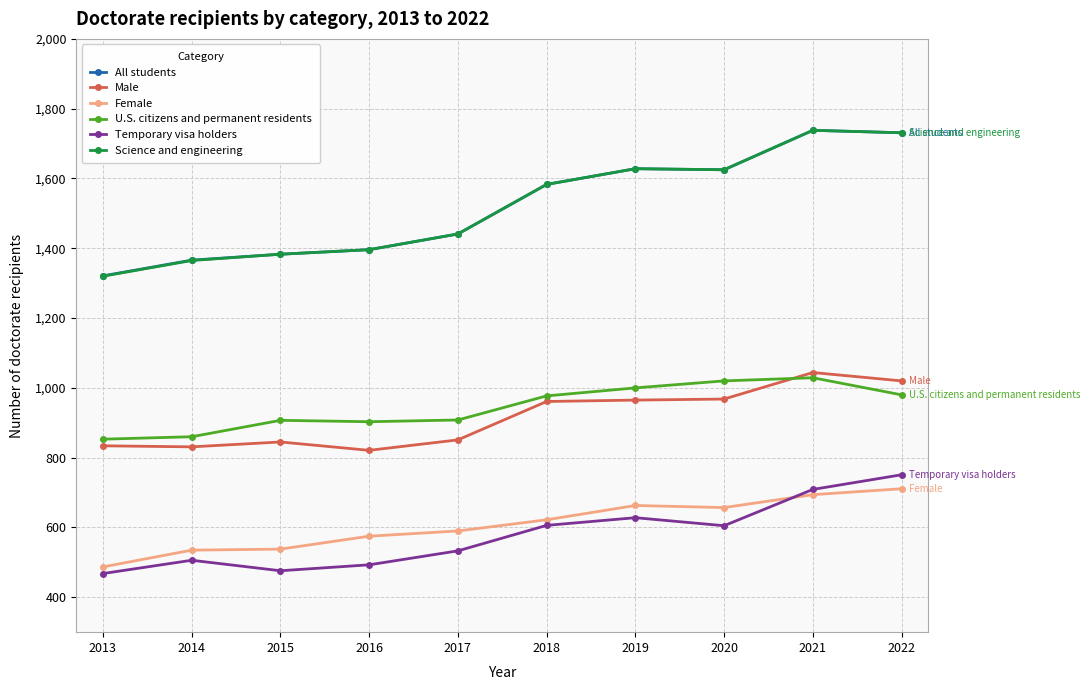

What is the total value across all series at 2014?

5463